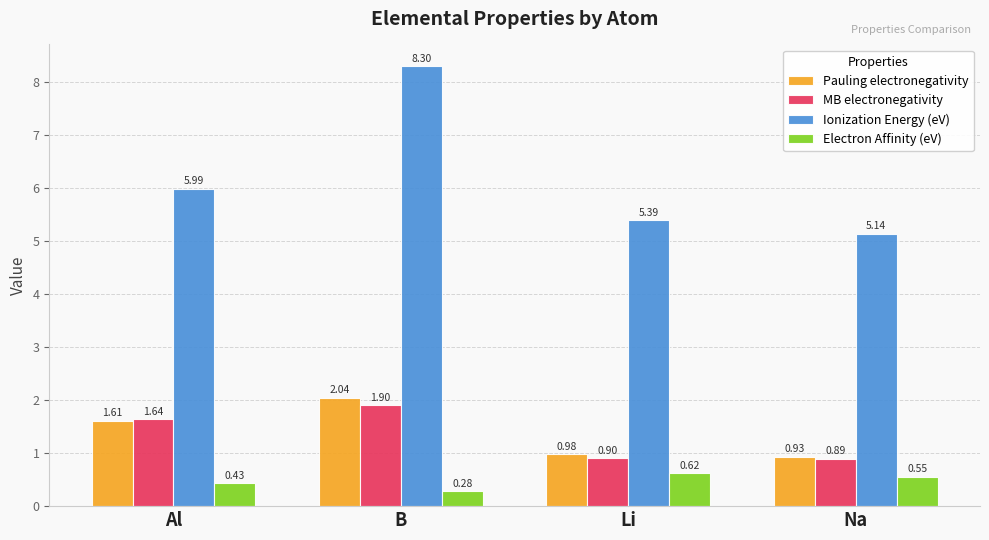

How many groups of bars are there?

4